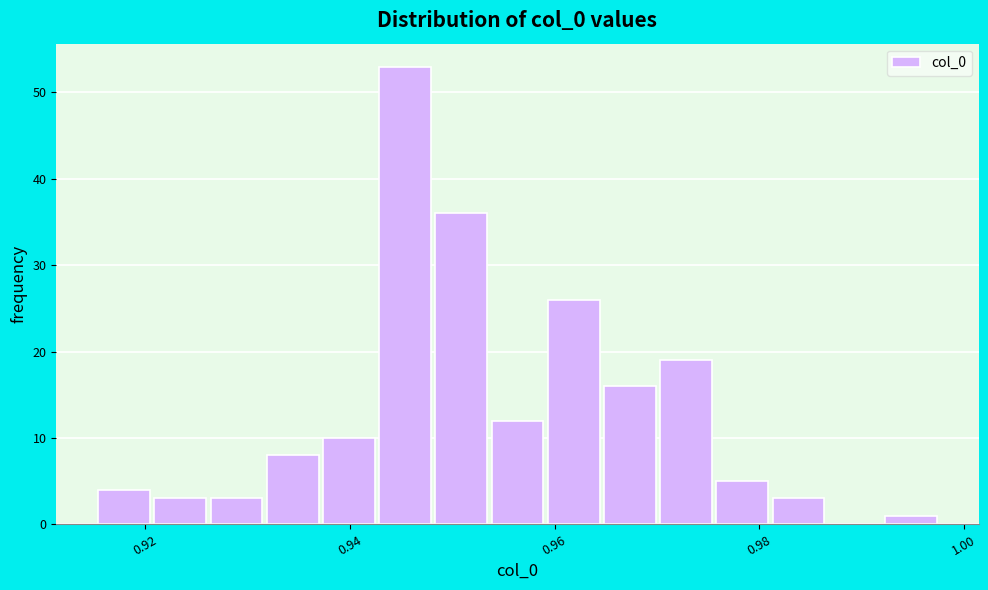

Around what value on the x-axis is the tallest bar? Give the approximate position of its centre, as read against the axis.

0.946